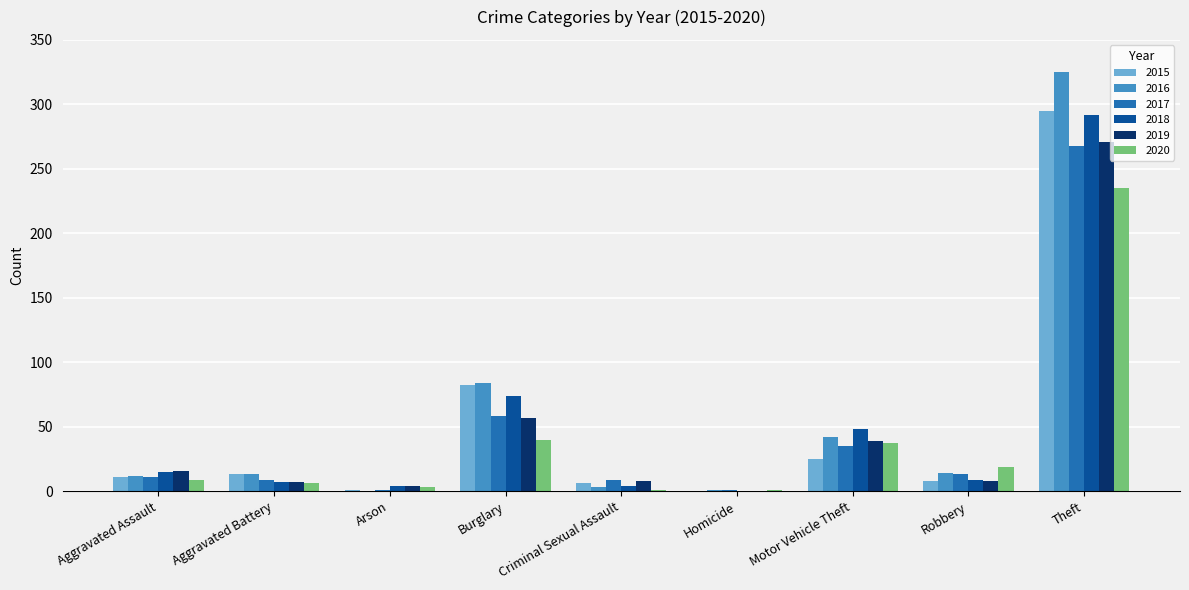

Read the 2018 value at Motor Vehicle Theft.

48